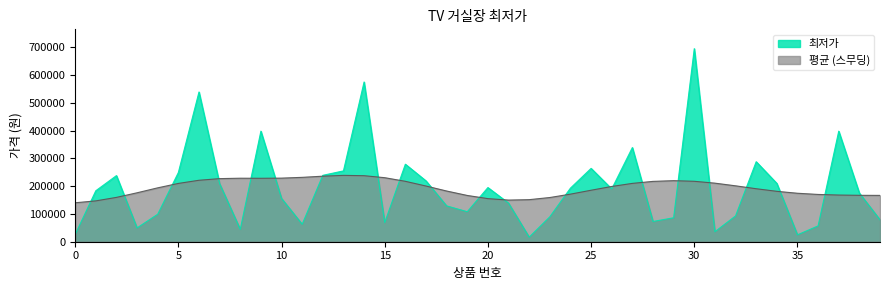

List the labels in order of value, largest first.

30, 14, 6, 9, 37, 27, 33, 16, 25, 13, 5, 12, 2, 17, 34, 7, 20, 24, 26, 1, 38, 10, 21, 18, 19, 4, 32, 23, 29, 39, 28, 15, 11, 36, 3, 8, 31, 0, 35, 22